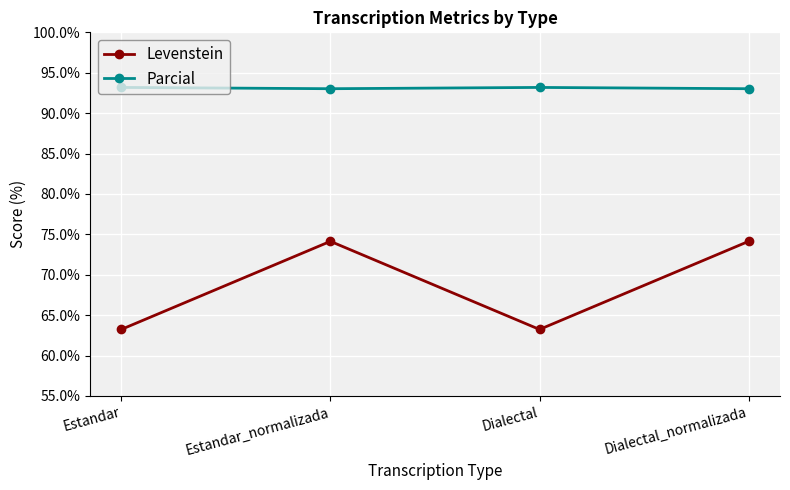

True or false: Levenstein and Parcial cross at least once.

False